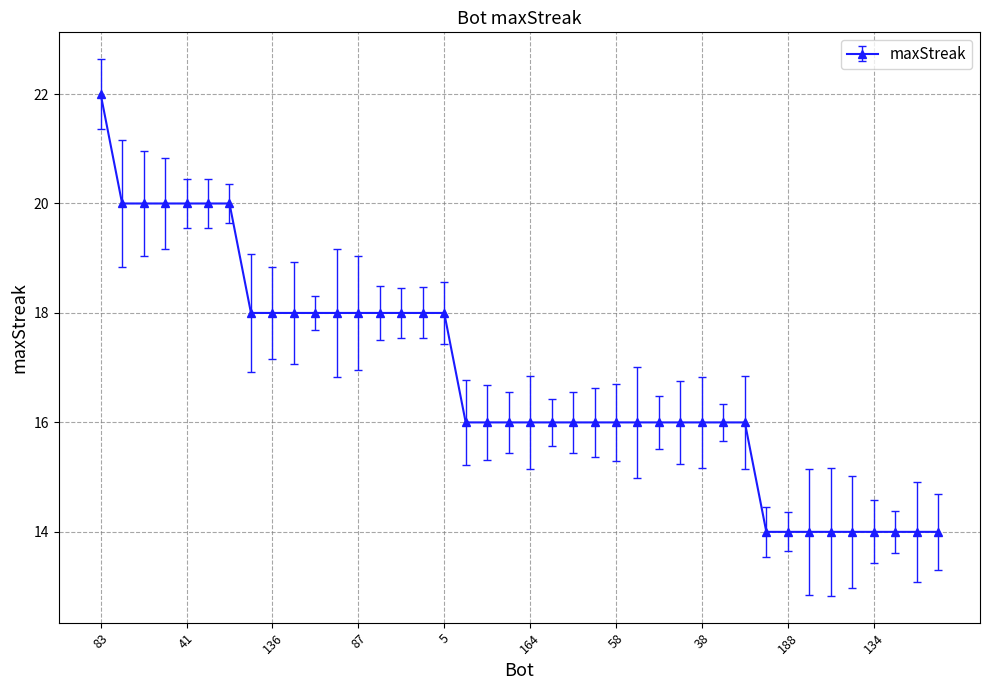

What is the difference between the second highest and second lowest values?

6